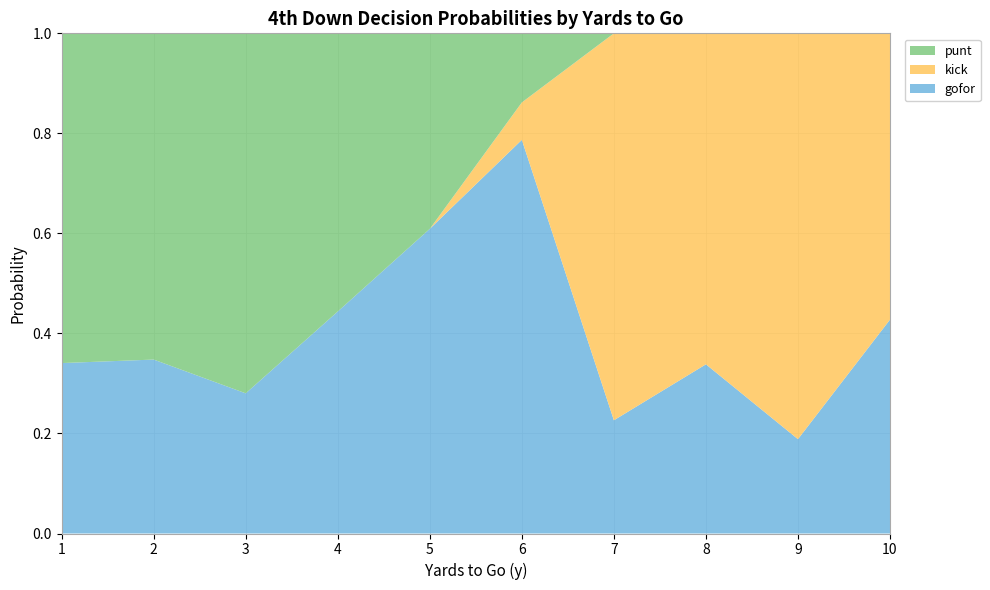

Is it true that gofor equals 0.2 at 5?

False